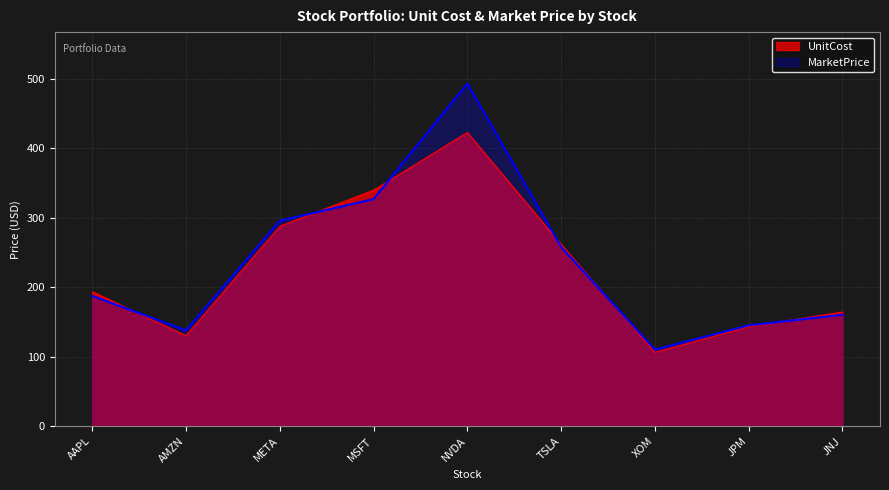

Where does the MarketPrice series first go above 187?

AAPL